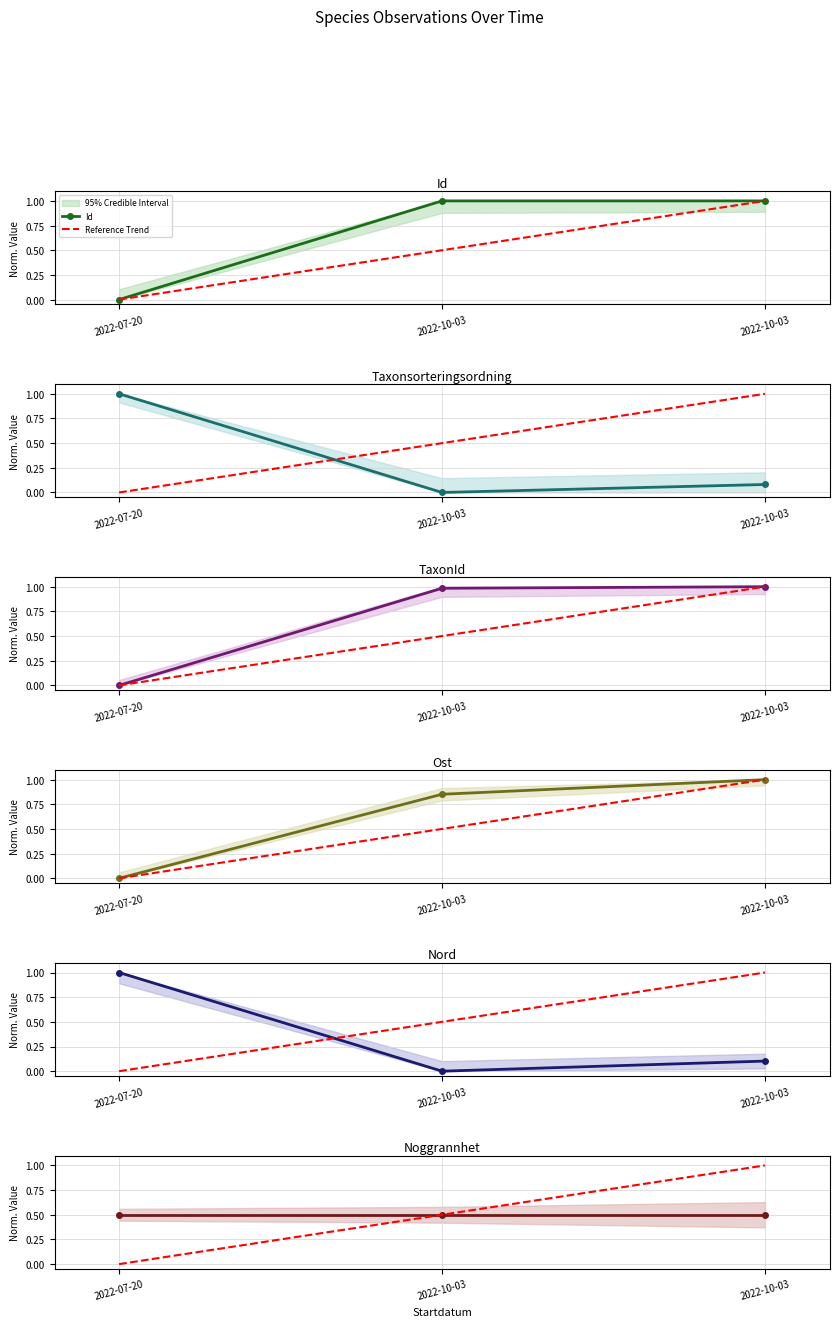

At how many categories does at least one series exceed 0?

3